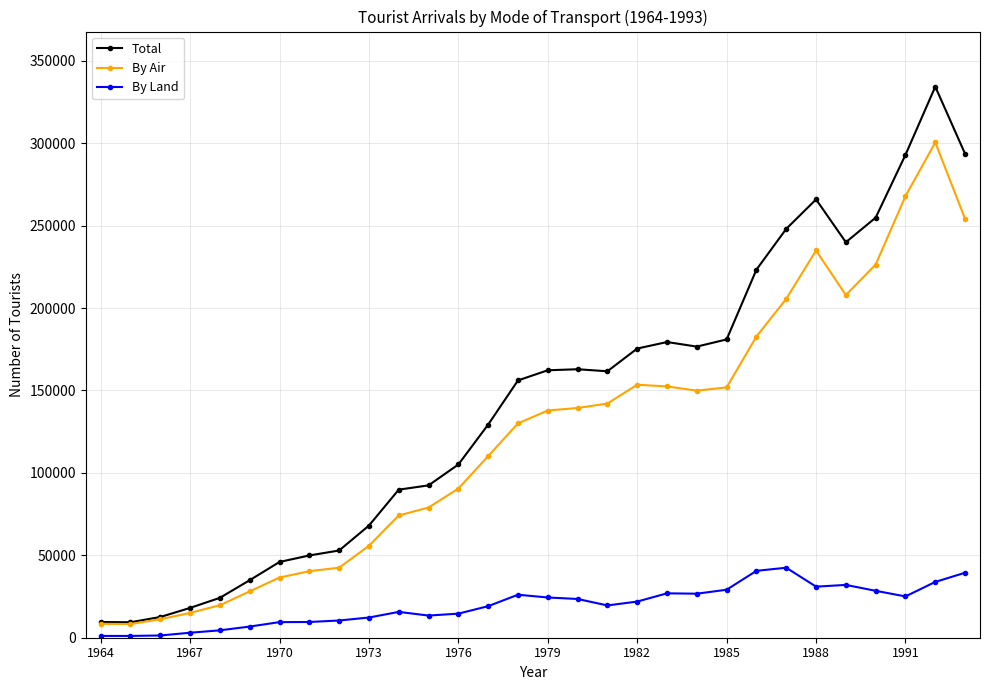

Does the chart have visible grid lines?

Yes